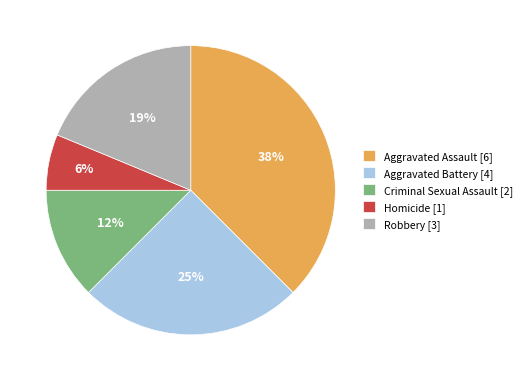

True or false: Aggravated Battery accounts for 25% of the total.

True